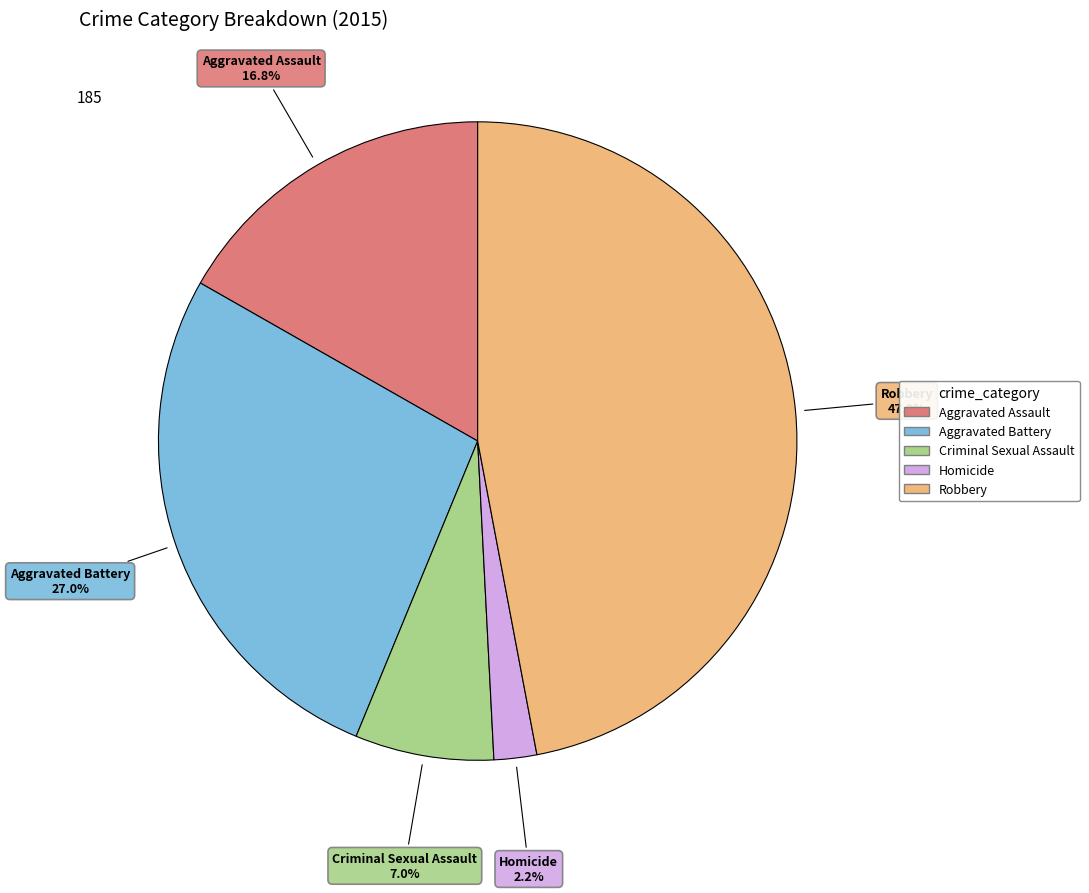

Which slice is the smallest?

Homicide